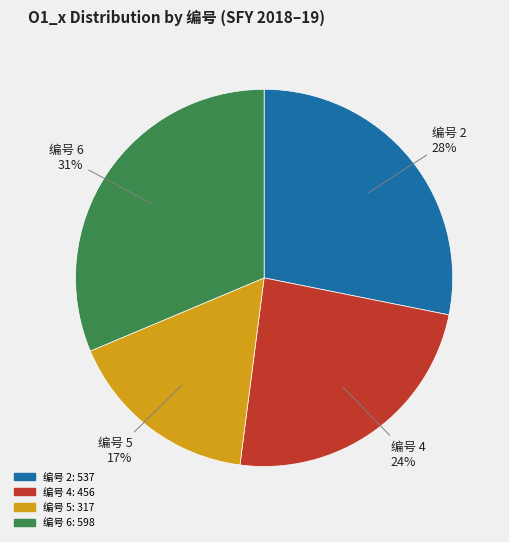

Does any single category account for the majority?

No